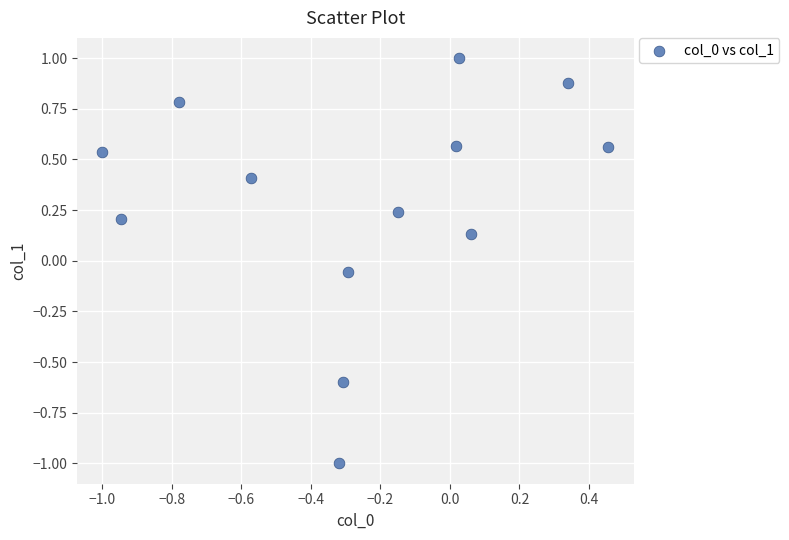

What is the range of Y values (max minus min)?

2.0